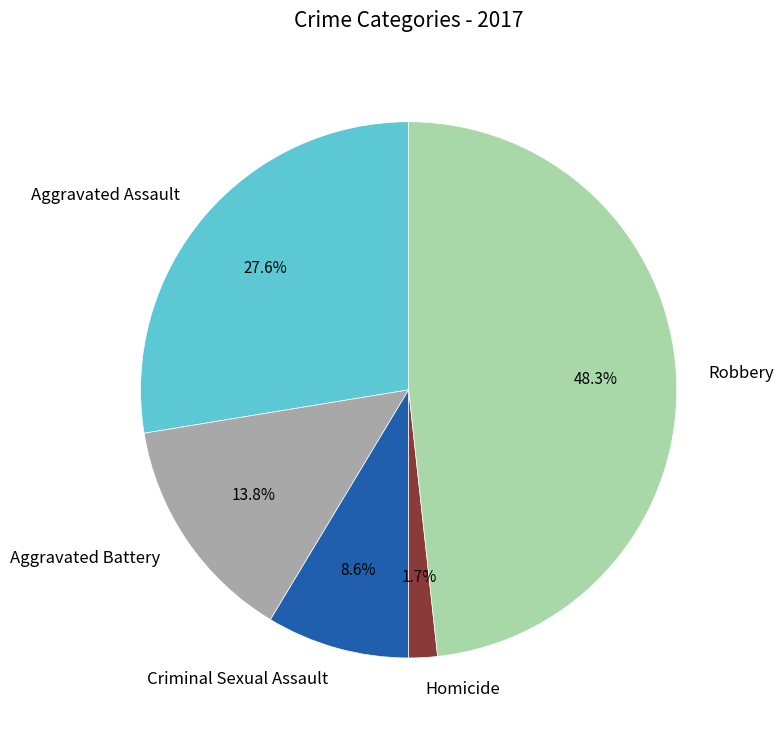

Does Aggravated Assault represent more than half of the total?

No